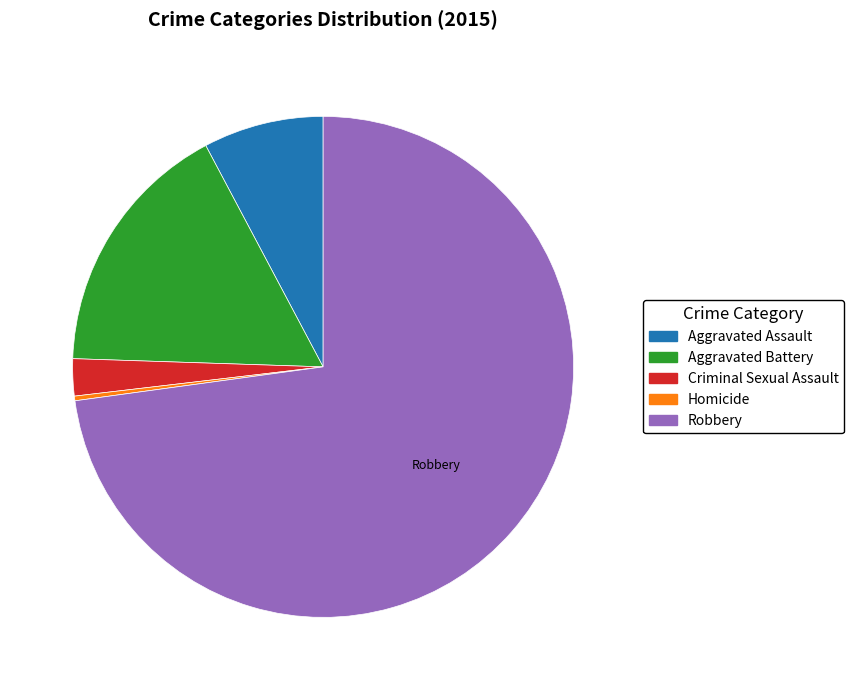

Which category has the smallest portion of the pie?

Homicide